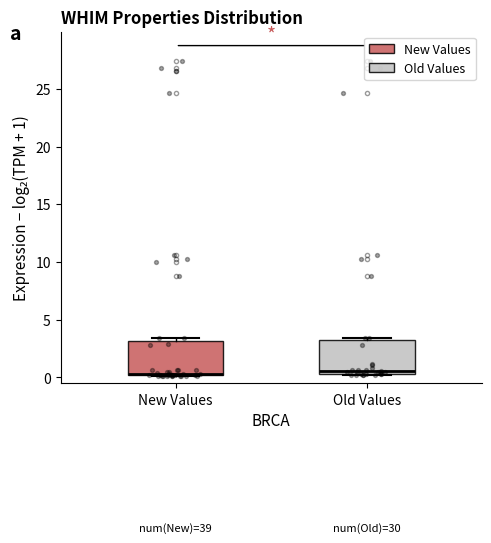

Reading left to right, transcribe this box plot: for each box, give where its median line is, the range the box spans, and where its two whiskers end, as read against the y-axis. The values are not printed on the chart, so give them approximately, as read against the axis.

New Values: median 0.5, box 0.0 to 3.0, whiskers 0.0 to 3.5
Old Values: median 0.5 (just above the box's lower edge), box 0.5 to 3.5, whiskers 0.0 to 3.5